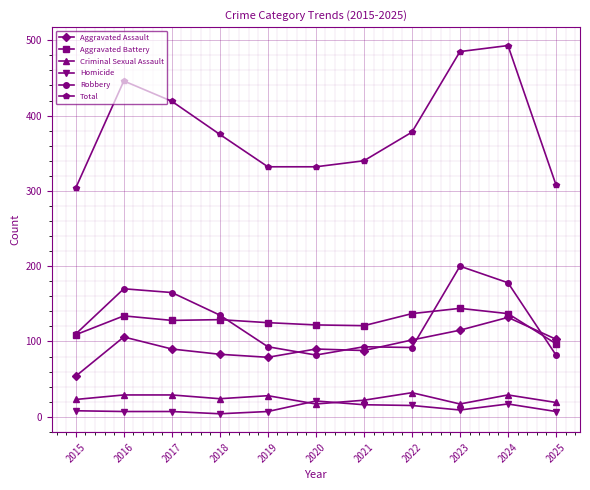

Rank the series at 2017 from lowest to highest value.

Homicide, Criminal Sexual Assault, Aggravated Assault, Aggravated Battery, Robbery, Total